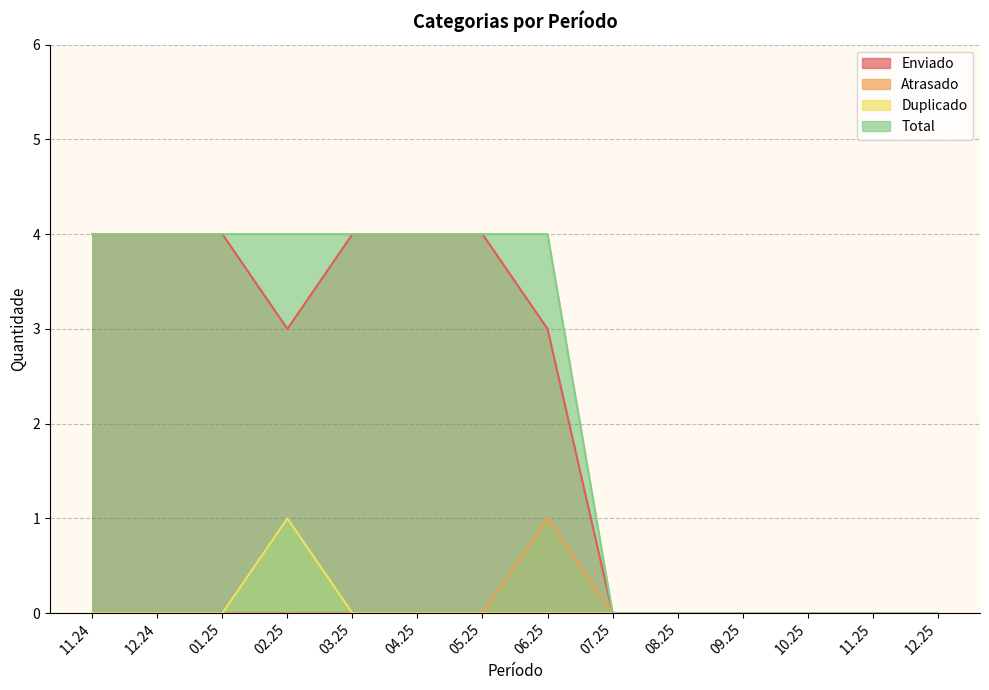

Reading left to right, extract all data points from this chart.

Enviado: 4	4	4	3	4	4	4	3	0	0	0	0	0	0
Atrasado: 0	0	0	0	0	0	0	1	0	0	0	0	0	0
Duplicado: 0	0	0	1	0	0	0	0	0	0	0	0	0	0
Total: 4	4	4	4	4	4	4	4	0	0	0	0	0	0